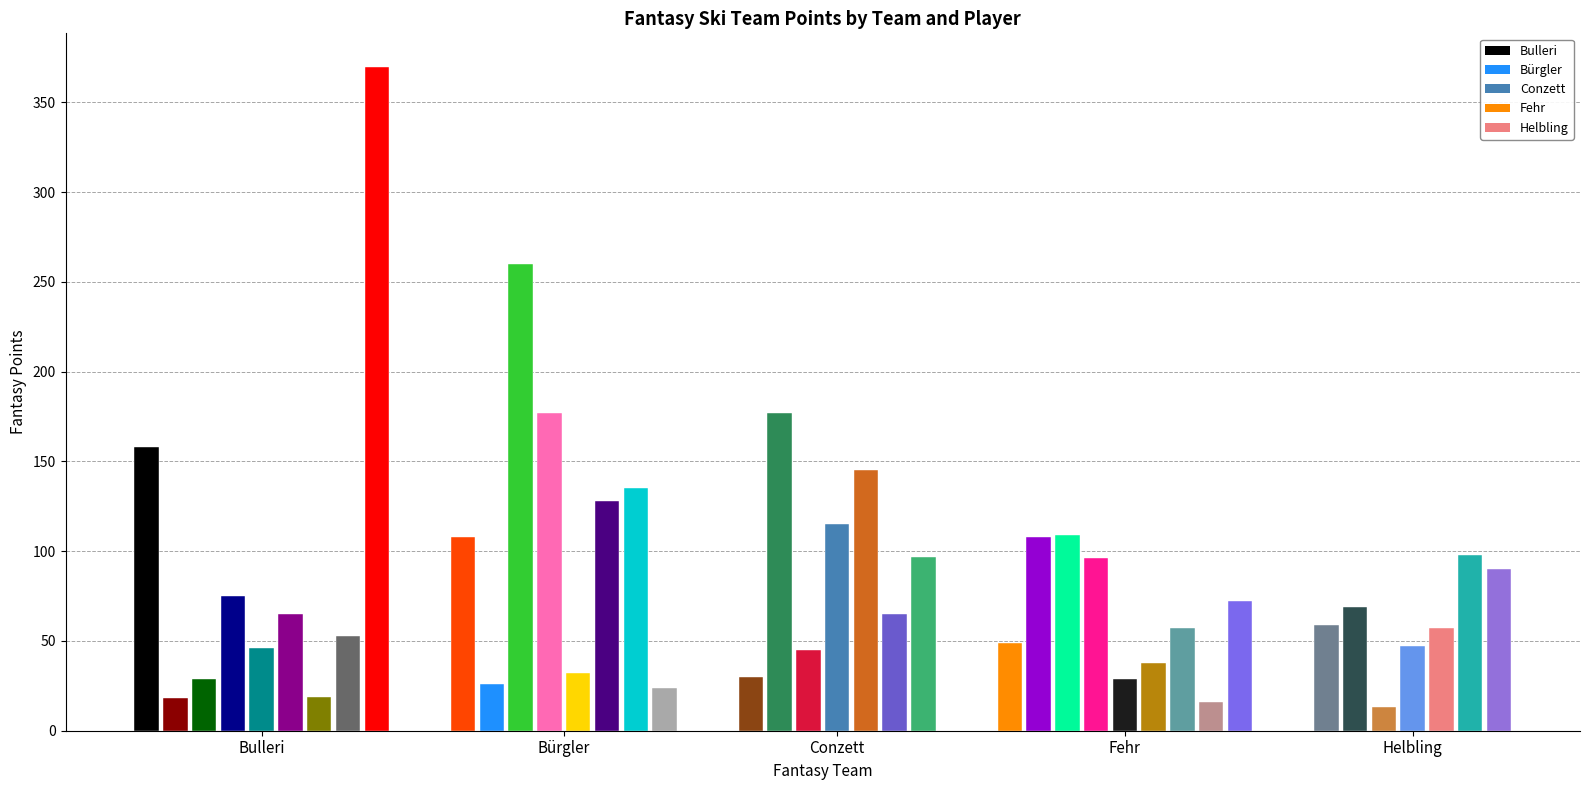

What is the sum of the Conzett values at Bürgler and 7?

177